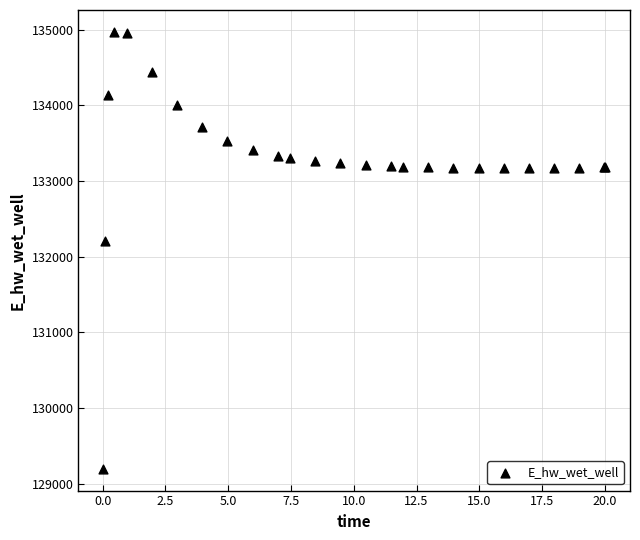

What Y value in the scatter plot is closest to 132083?

132210.2